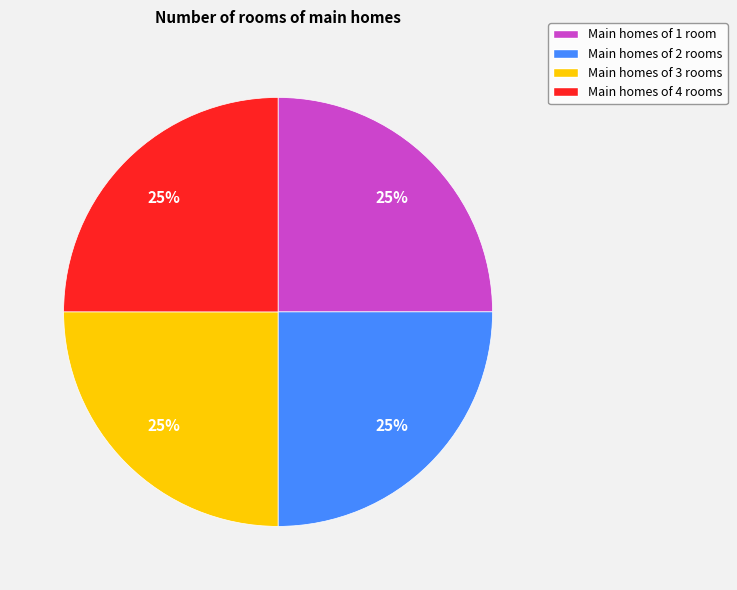

Does any single category account for the majority?

No